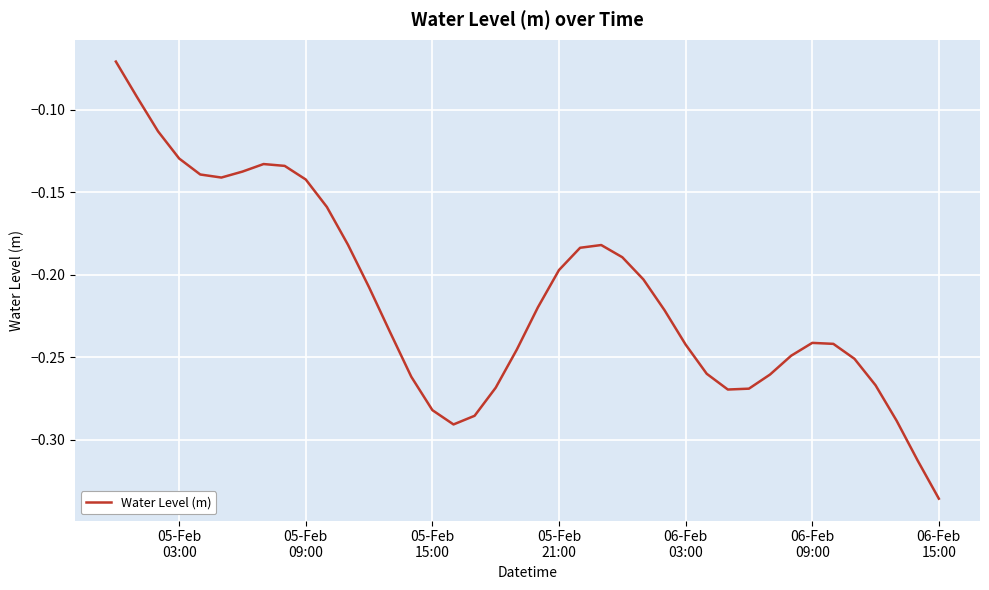

What is the difference between the maximum and minimum values?

0.3